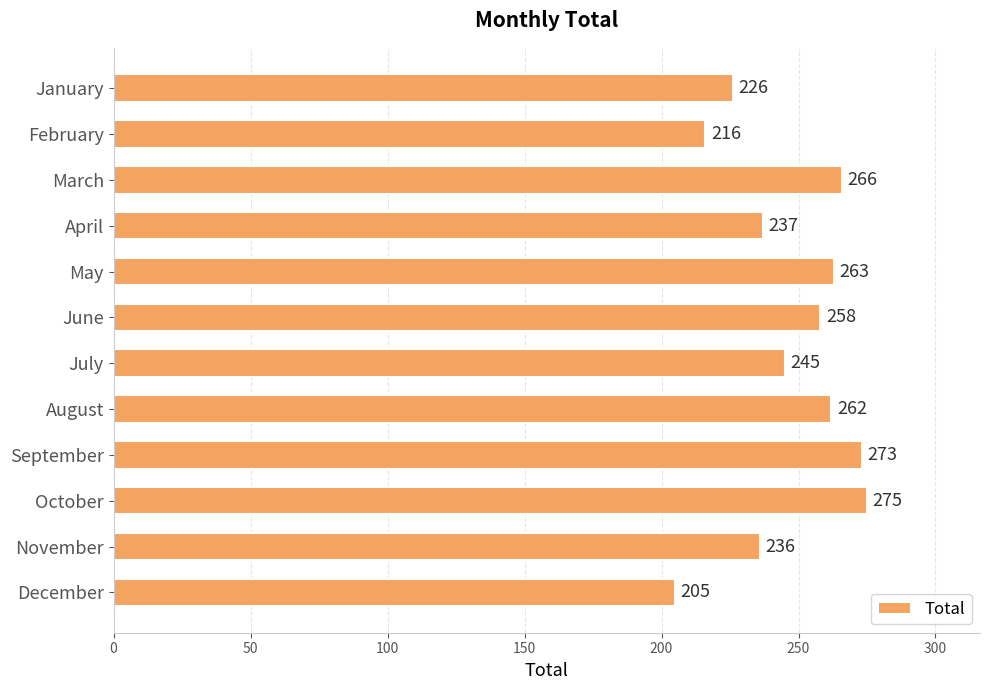

Read the value at June.

258